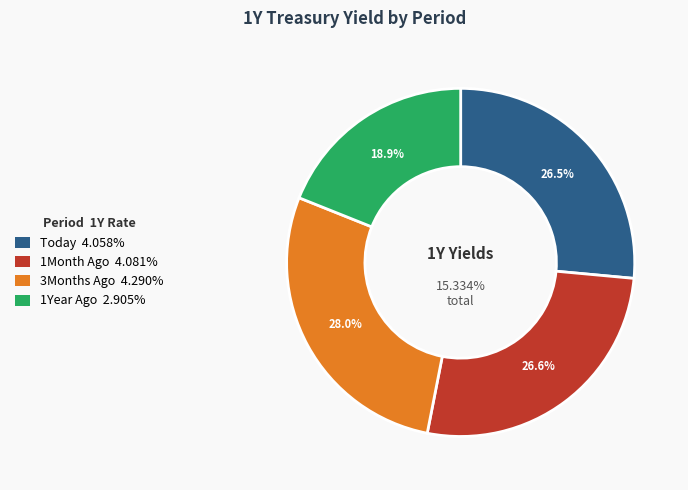

What percentage is the 3Months Ago slice, to the nearest percent?

28%